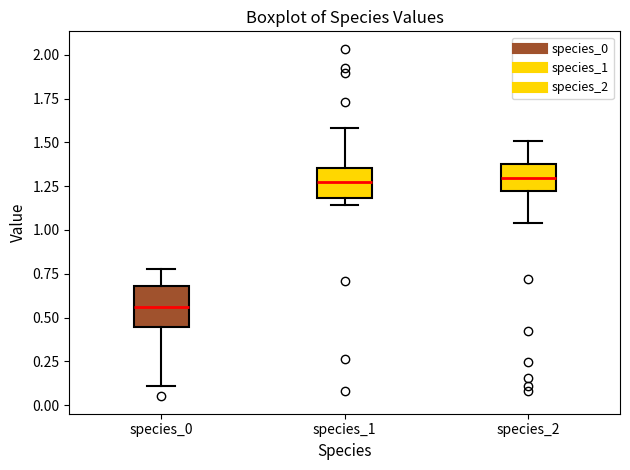

Reading left to right, transcribe this box plot: for each box, give where its median line is, the range the box spans, and where its two whiskers end, as read against the y-axis. The values are not printed on the chart, so give them approximately, as read against the axis.

species_0: median 0.55, box 0.45 to 0.70, whiskers 0.10 to 0.80
species_1: median 1.25, box 1.20 to 1.35, whiskers 1.15 to 1.60
species_2: median 1.30, box 1.20 to 1.35, whiskers 1.05 to 1.50